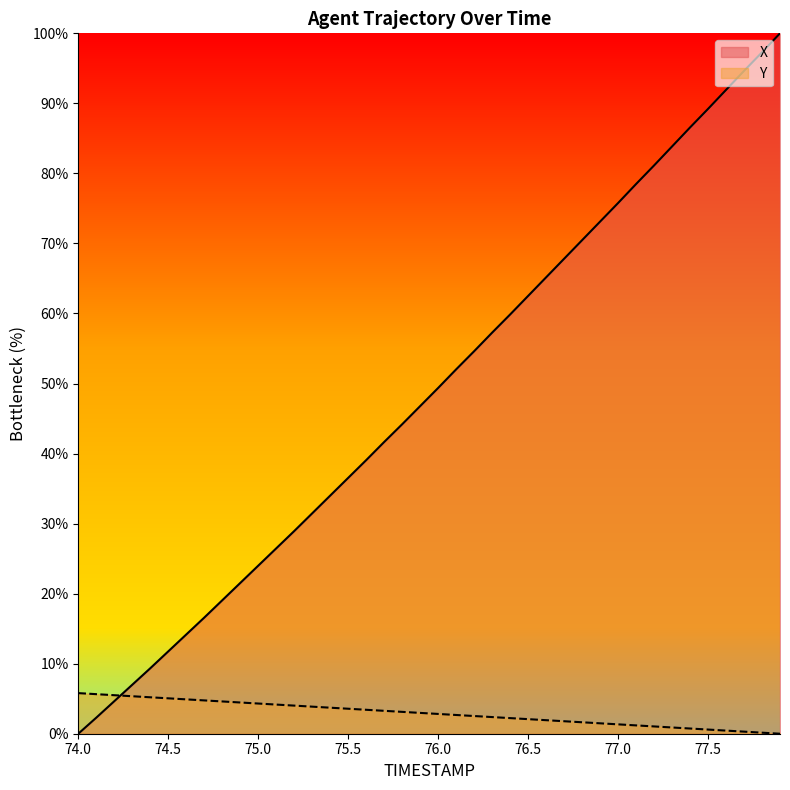

The value of X at 74.5 is 5.6. True or false?

False